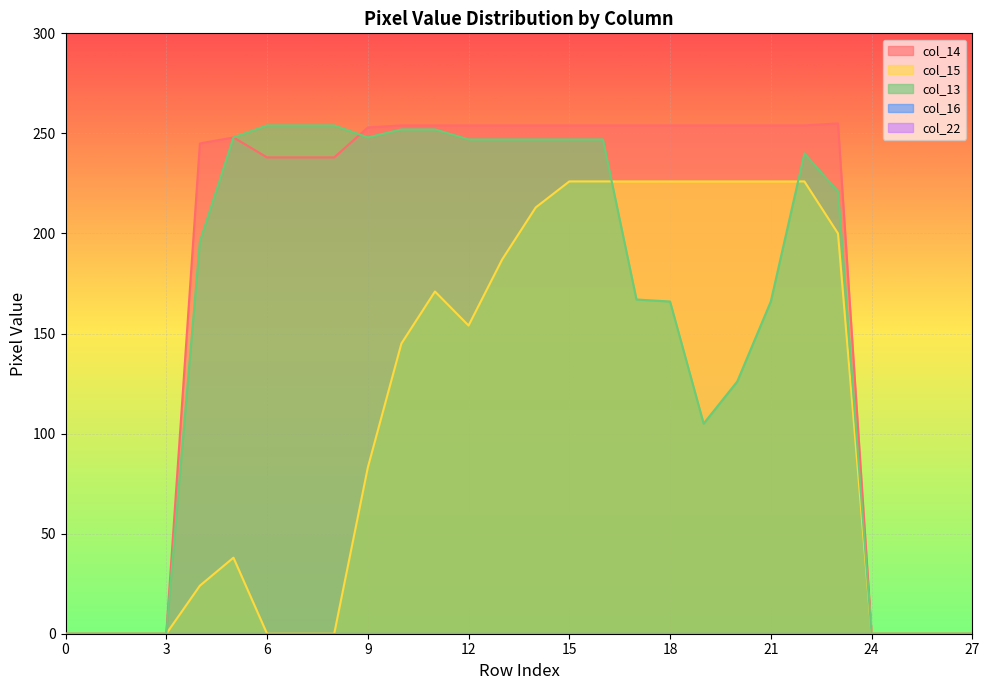

Which series changed the most between 10 and 17?

col_13